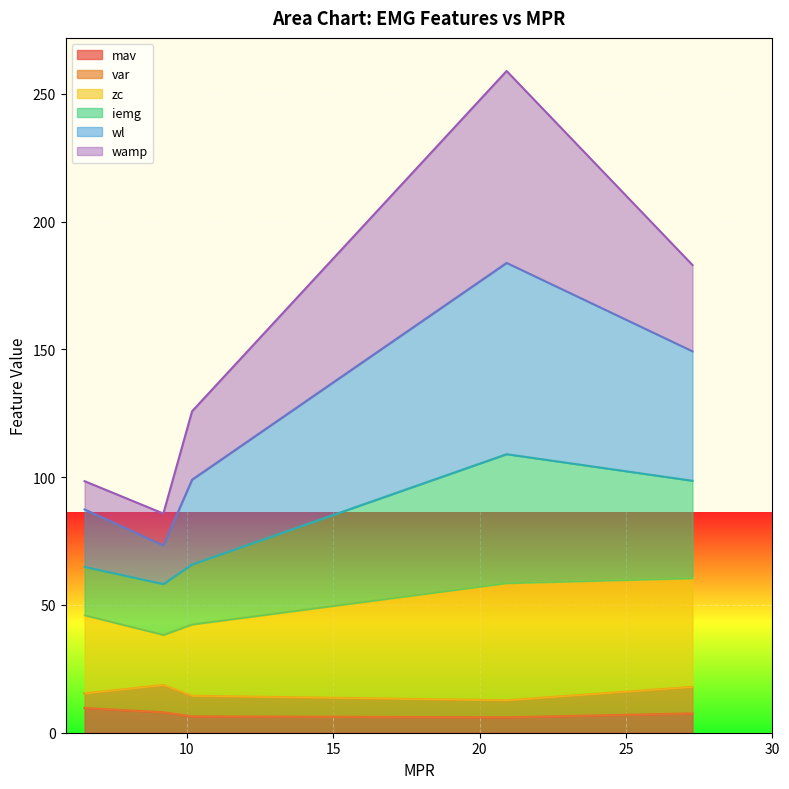

Where does the wl series first go above 99?

10.180623829364777